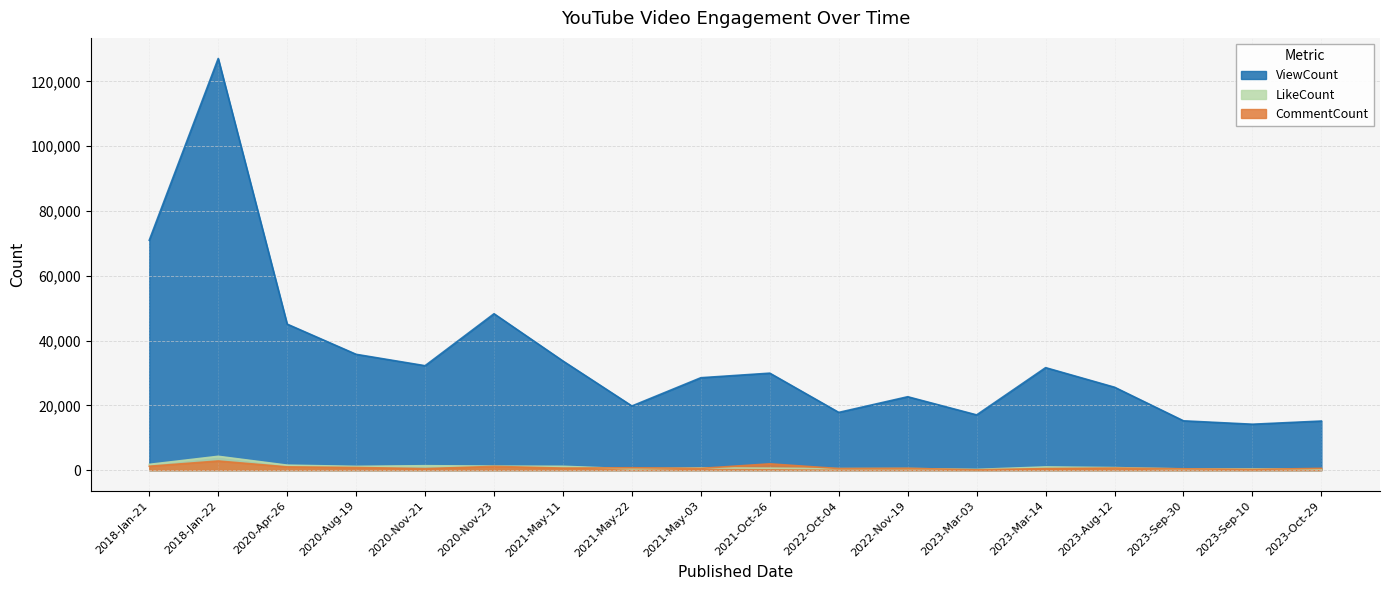

How many interior local peaks does the CommentCount series have?

6